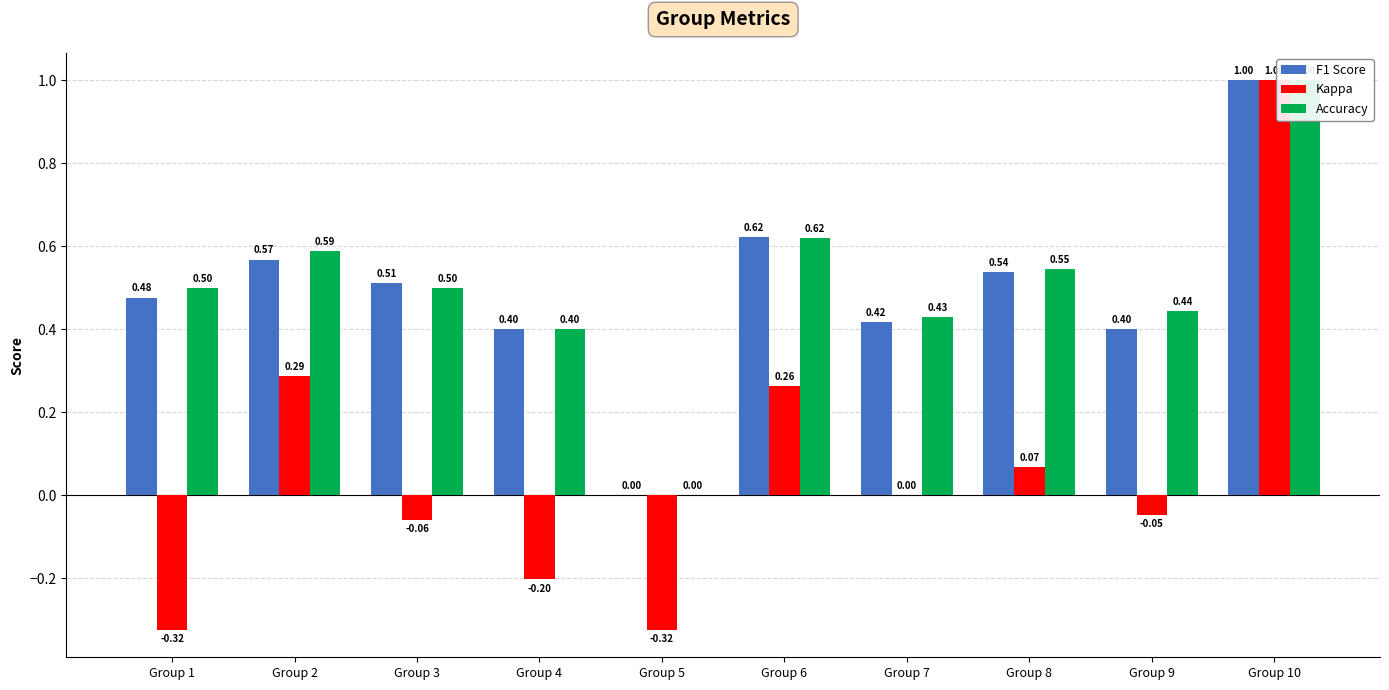

Rank the series at Group 6 from highest to lowest value.

F1 Score, Accuracy, Kappa